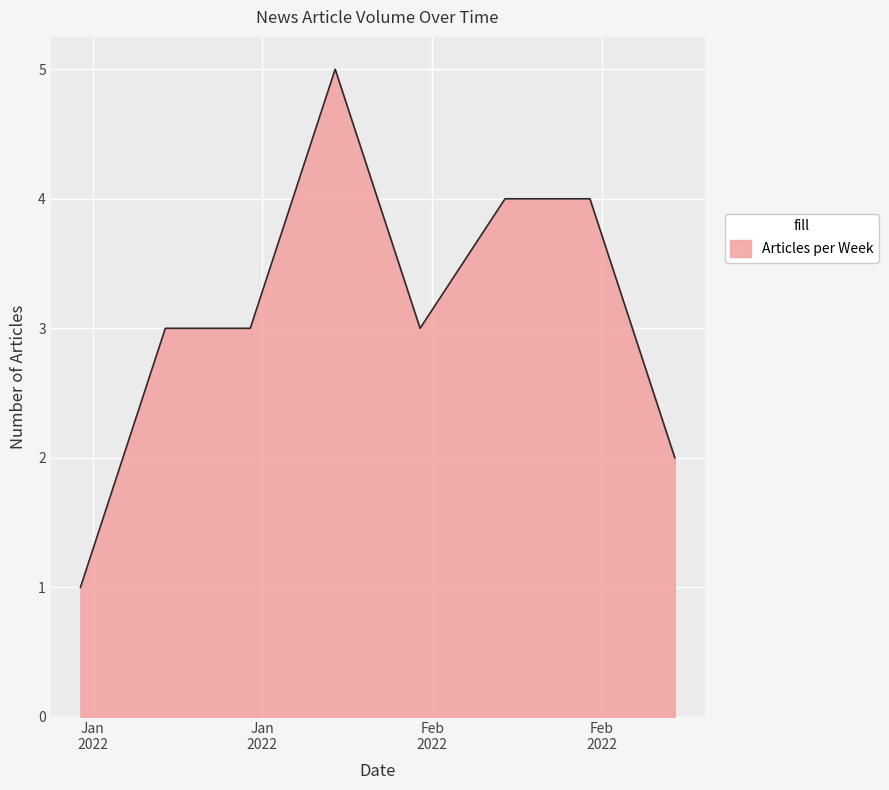

What is the maximum value shown in the chart?

5